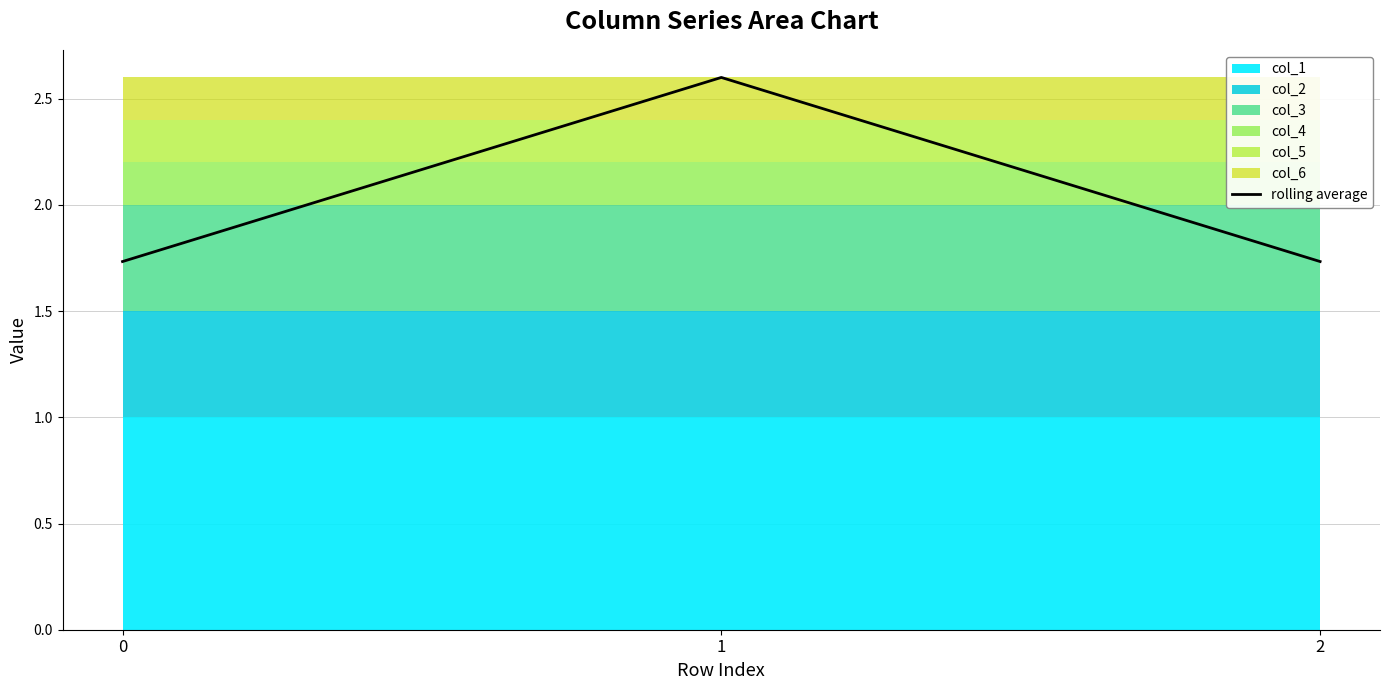

Reading right to left, extract all data points from this chart.

1.7	2.6	1.7